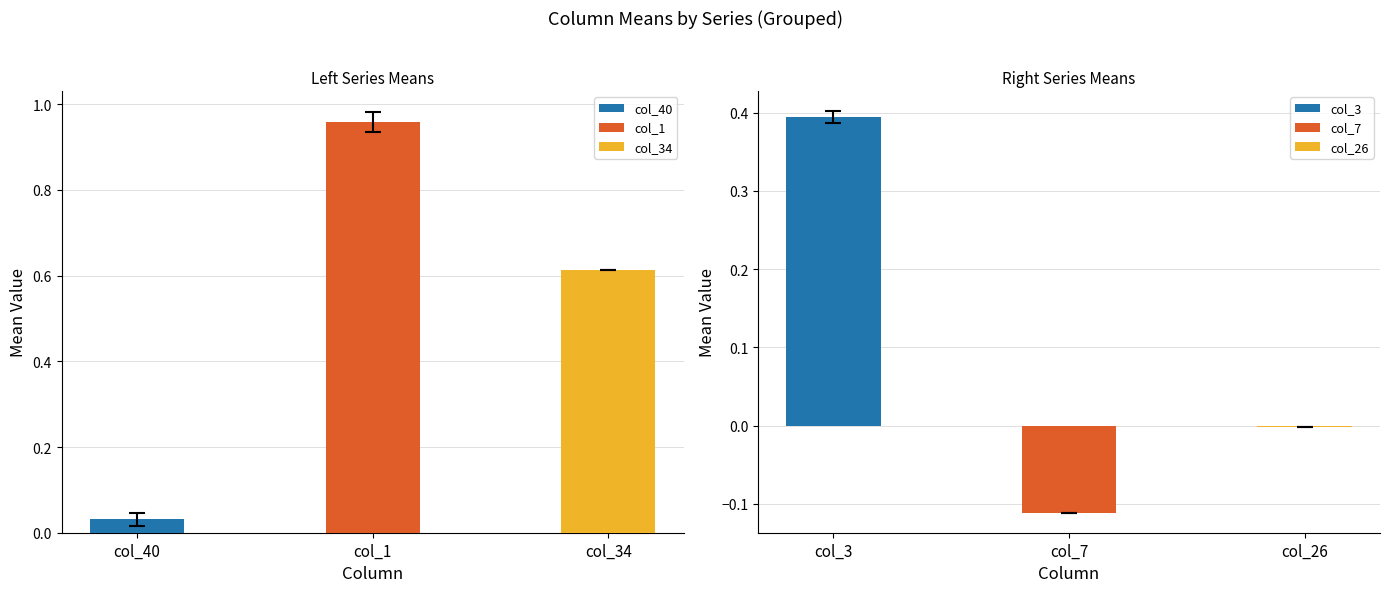

Count the number of data series in this chart.

6